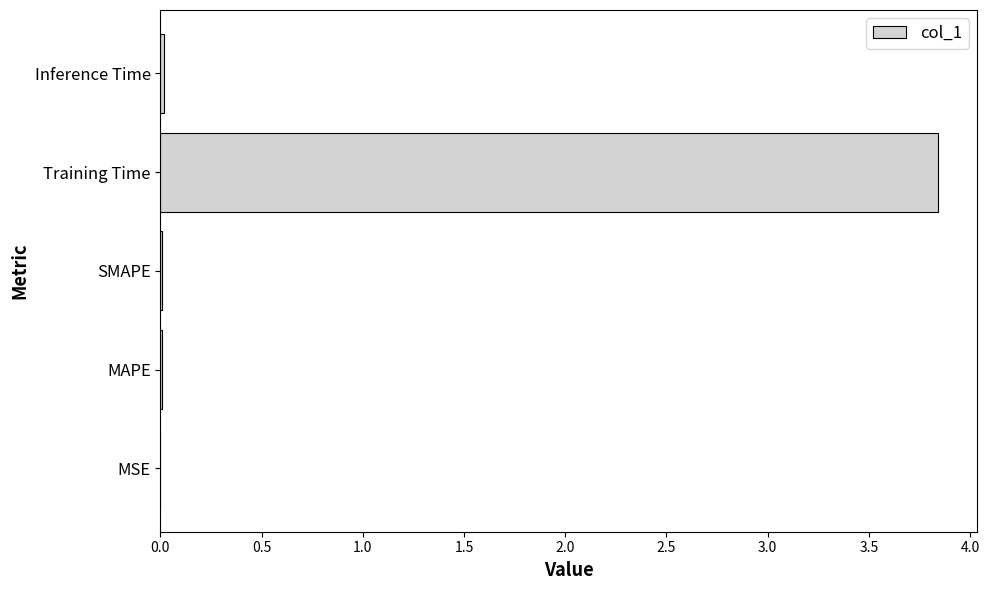

The value at MAPE is 0.0. True or false?

True